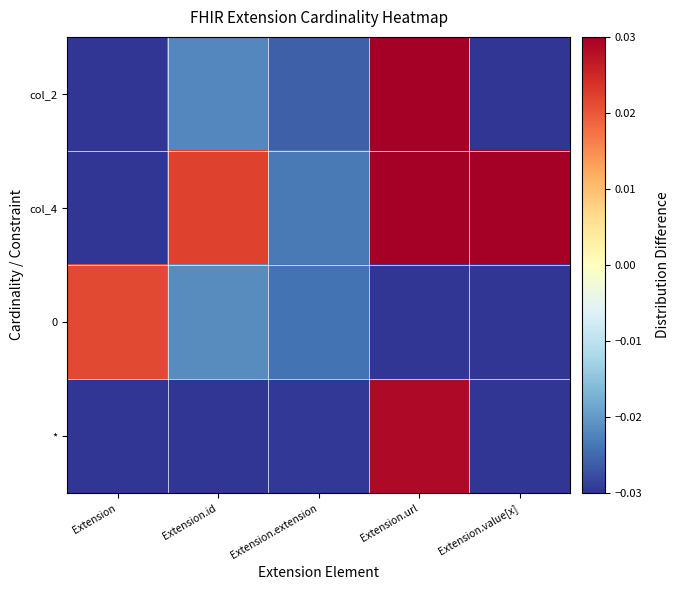

Which series has the largest total across all categories?

col_4